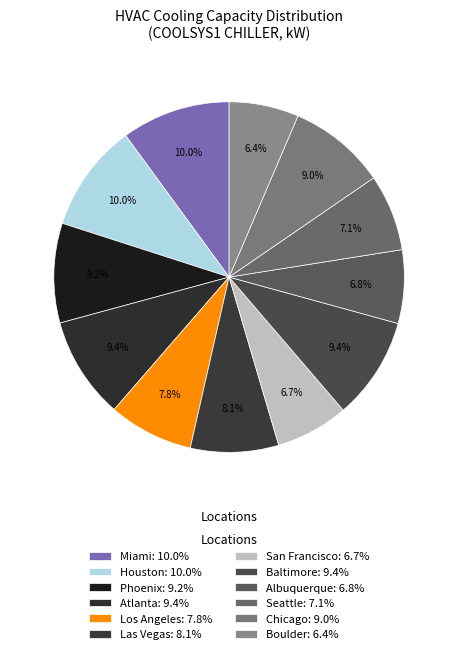

Which slice is the smallest?

Boulder